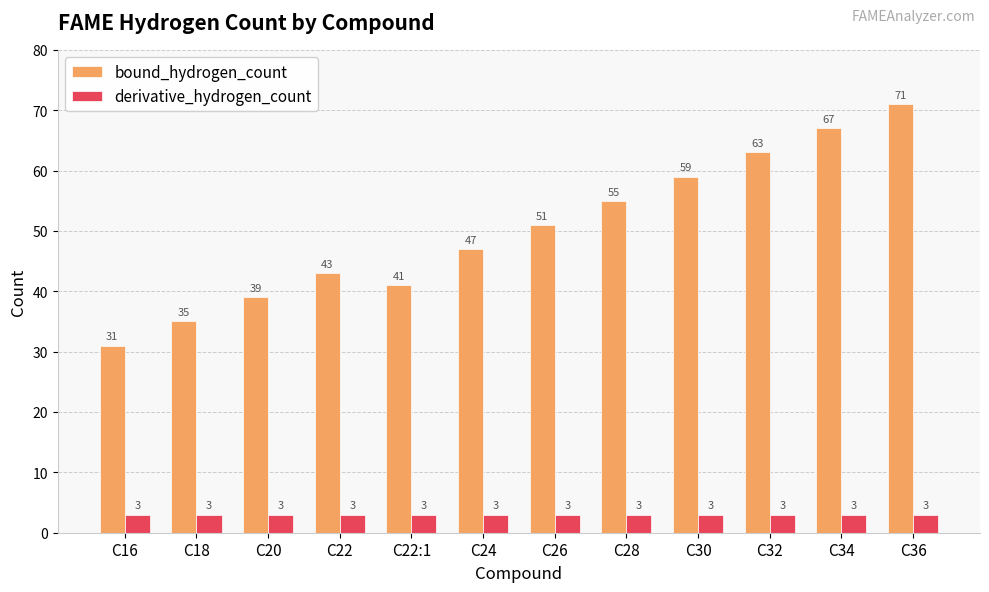

List the series in order of their peak value, lowest first.

derivative_hydrogen_count, bound_hydrogen_count